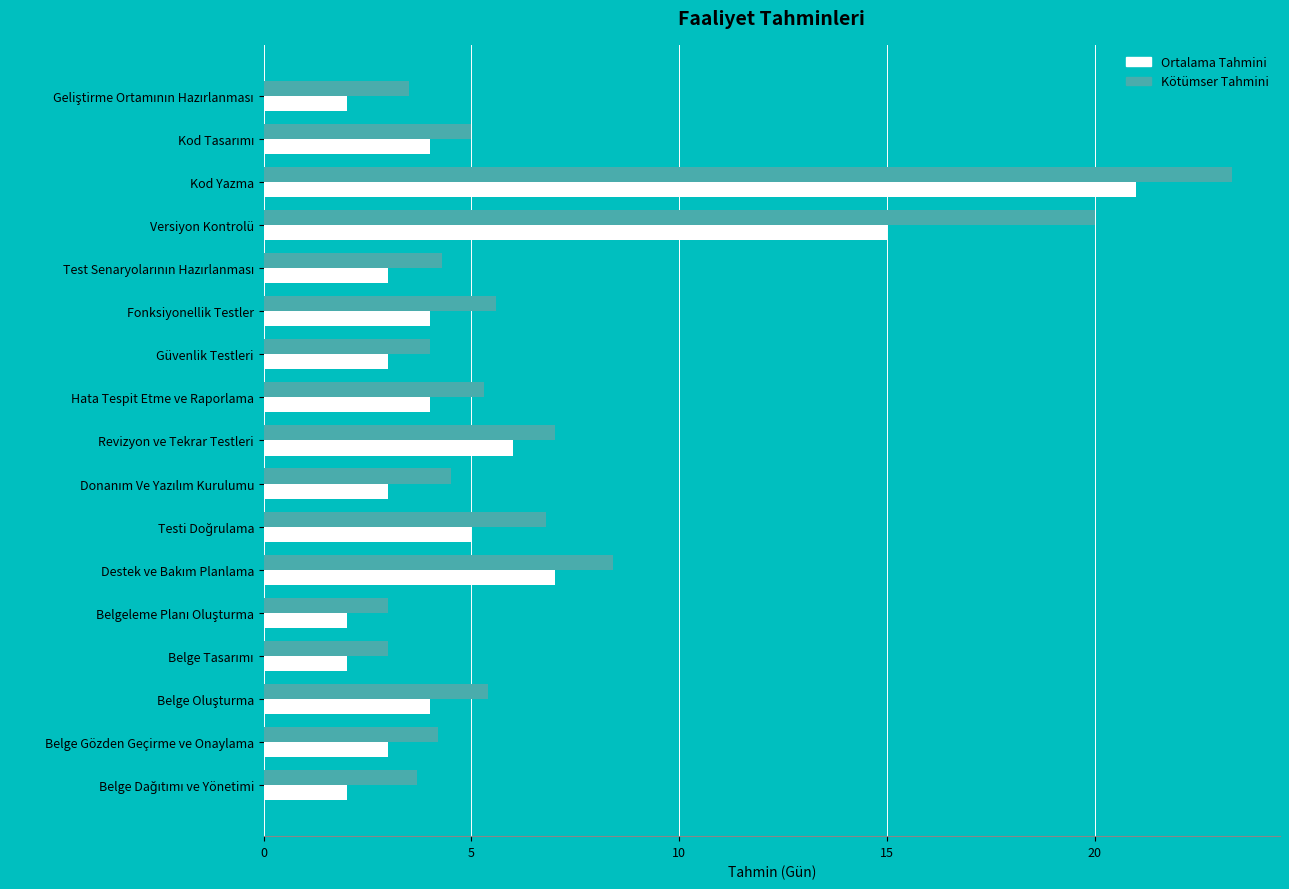

The Ortalama Tahmini series shows 4.0 at Hata Tespit Etme ve Raporlama. True or false?

True